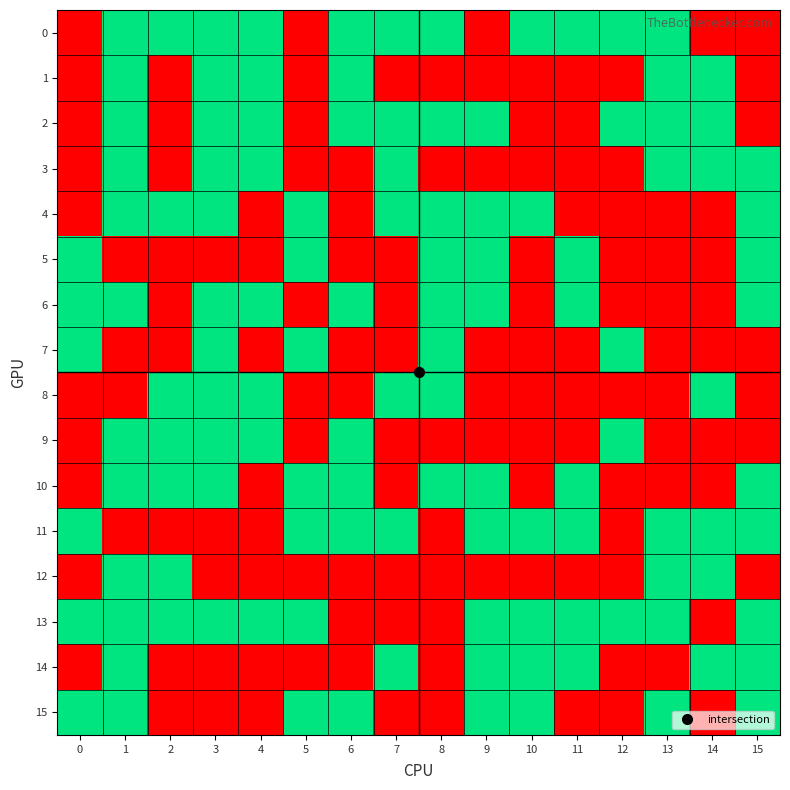

Reading left to right, transcribe all the data shown in this chart.

0: 0=0	1=1	2=1	3=1	4=1	5=0	6=1	7=1	8=1	9=0	10=1	11=1	12=1	13=1	14=0	15=0
1: 0=0	1=1	2=0	3=1	4=1	5=0	6=1	7=0	8=0	9=0	10=0	11=0	12=0	13=1	14=1	15=0
2: 0=0	1=1	2=0	3=1	4=1	5=0	6=1	7=1	8=1	9=1	10=0	11=0	12=1	13=1	14=1	15=0
3: 0=0	1=1	2=0	3=1	4=1	5=0	6=0	7=1	8=0	9=0	10=0	11=0	12=0	13=1	14=1	15=1
4: 0=0	1=1	2=1	3=1	4=0	5=1	6=0	7=1	8=1	9=1	10=1	11=0	12=0	13=0	14=0	15=1
5: 0=1	1=0	2=0	3=0	4=0	5=1	6=0	7=0	8=1	9=1	10=0	11=1	12=0	13=0	14=0	15=1
6: 0=1	1=1	2=0	3=1	4=1	5=0	6=1	7=0	8=1	9=1	10=0	11=1	12=0	13=0	14=0	15=1
7: 0=1	1=0	2=0	3=1	4=0	5=1	6=0	7=0	8=1	9=0	10=0	11=0	12=1	13=0	14=0	15=0
8: 0=0	1=0	2=1	3=1	4=1	5=0	6=0	7=1	8=1	9=0	10=0	11=0	12=0	13=0	14=1	15=0
9: 0=0	1=1	2=1	3=1	4=1	5=0	6=1	7=0	8=0	9=0	10=0	11=0	12=1	13=0	14=0	15=0
10: 0=0	1=1	2=1	3=1	4=0	5=1	6=1	7=0	8=1	9=1	10=0	11=1	12=0	13=0	14=0	15=1
11: 0=1	1=0	2=0	3=0	4=0	5=1	6=1	7=1	8=0	9=1	10=1	11=1	12=0	13=1	14=1	15=1
12: 0=0	1=1	2=1	3=0	4=0	5=0	6=0	7=0	8=0	9=0	10=0	11=0	12=0	13=1	14=1	15=0
13: 0=1	1=1	2=1	3=1	4=1	5=1	6=0	7=0	8=0	9=1	10=1	11=1	12=1	13=1	14=0	15=1
14: 0=0	1=1	2=0	3=0	4=0	5=0	6=0	7=1	8=0	9=1	10=1	11=1	12=0	13=0	14=1	15=1
15: 0=1	1=1	2=0	3=0	4=0	5=1	6=1	7=0	8=0	9=1	10=1	11=0	12=0	13=1	14=0	15=1